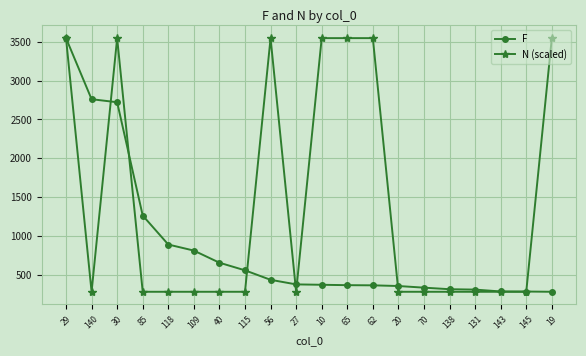

The value of F at 29 is 3547. True or false?

True